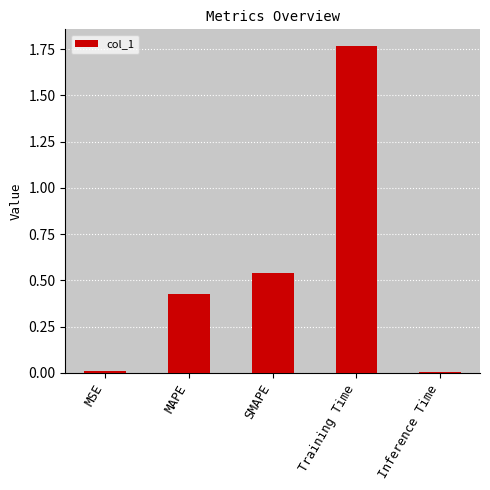

Which category has the highest value across all series?

Training Time